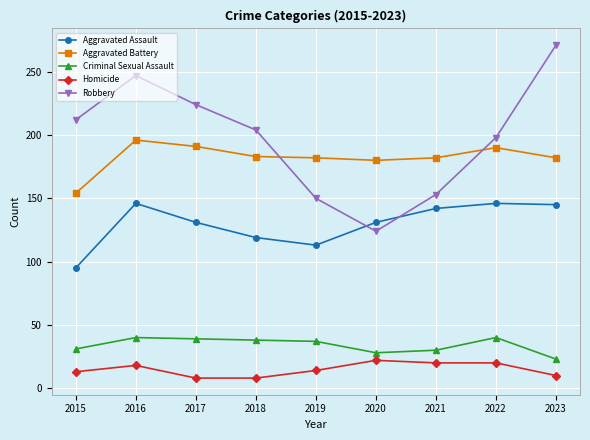

True or false: Aggravated Assault and Aggravated Battery intersect in this chart.

False